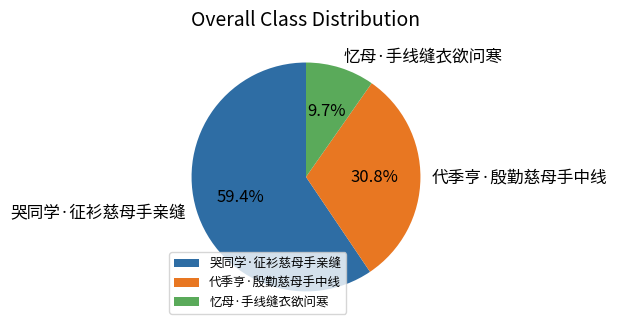

The 忆母·手线缝衣欲问寒 slice represents 10% of the pie. True or false?

True